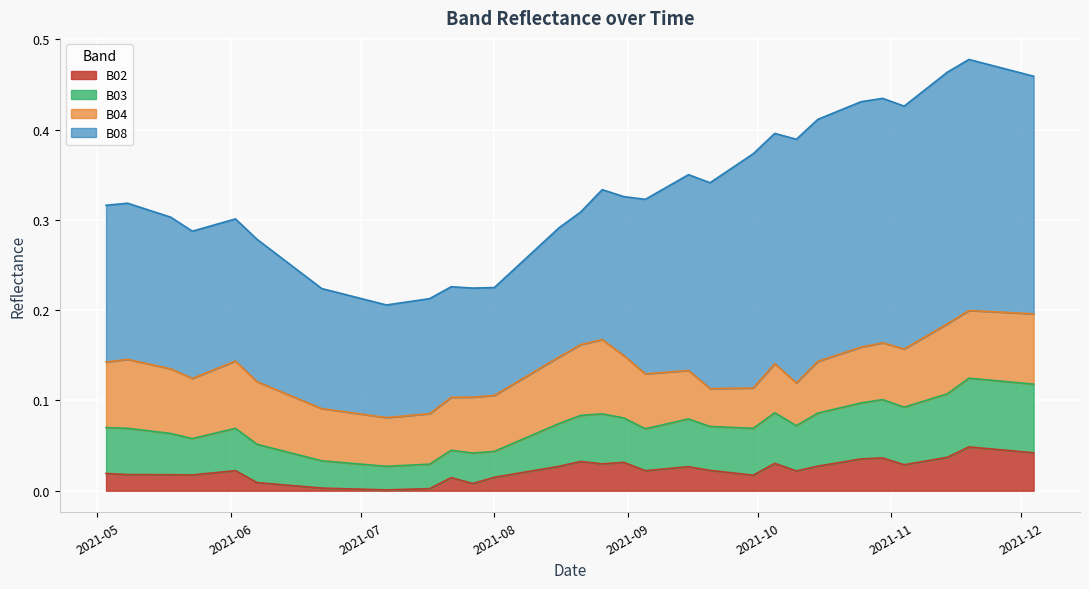

True or false: B02 has more than 2 interior local peaks.

True